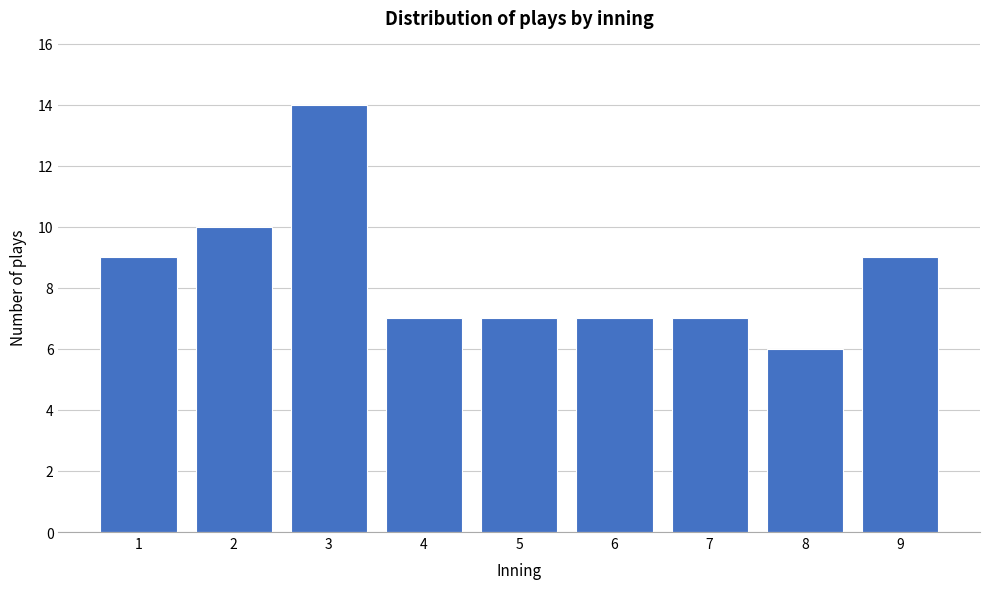

Reading left to right, transcribe all the data shown in this chart.

9	10	14	7	7	7	7	6	9